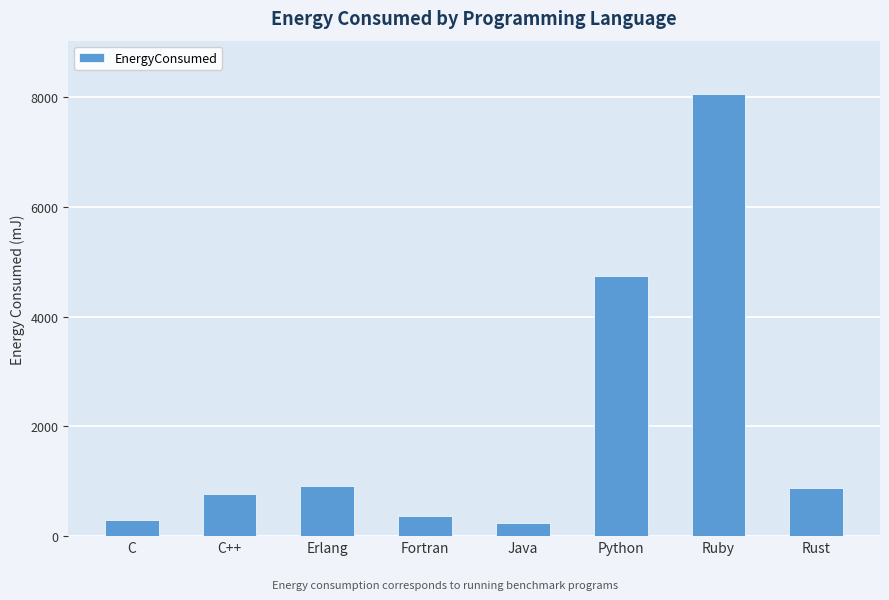

The chart shows a value of 921.1 at Erlang. True or false?

True